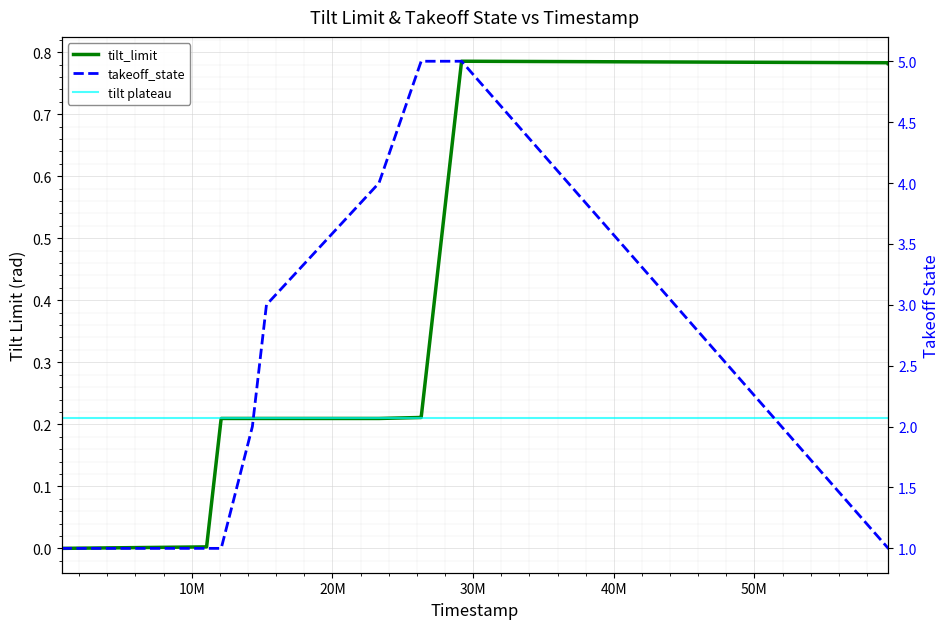

How many values in the takeoff_state series exceed 2?

7